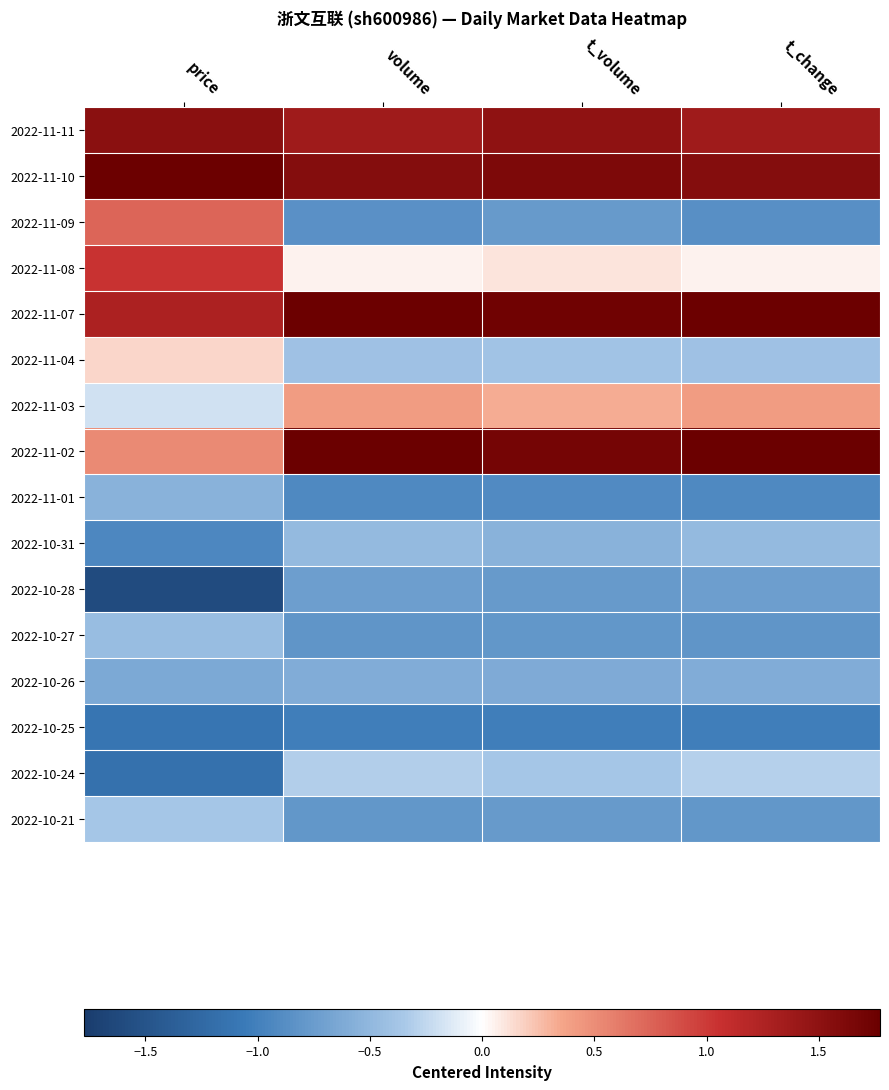

Which category has the lowest value across all series?

price